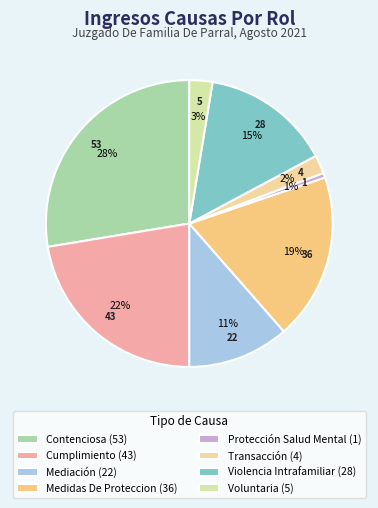

Rank the categories by value from lowest to highest.

Protección Salud Mental, Transacción, Voluntaria, Mediación, Violencia Intrafamiliar, Medidas De Proteccion, Cumplimiento, Contenciosa